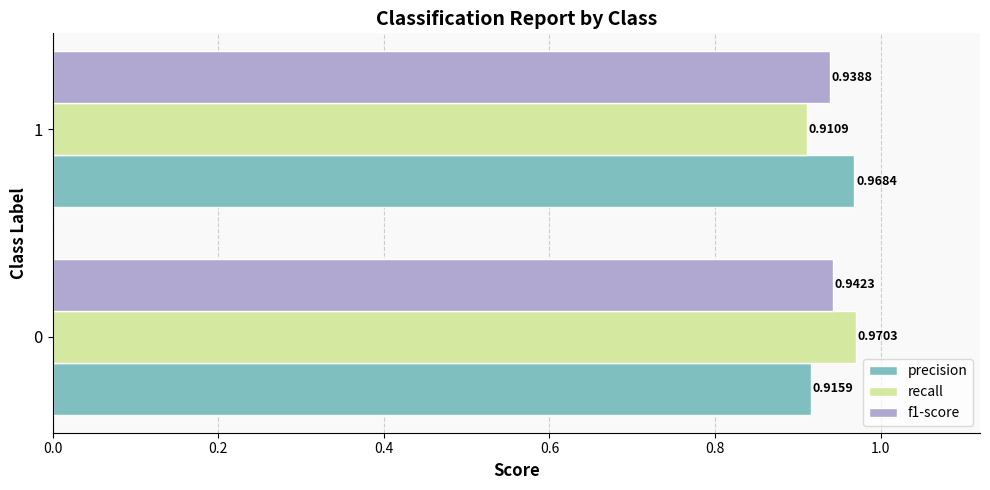

List the labels in order of precision value, largest first.

1, 0